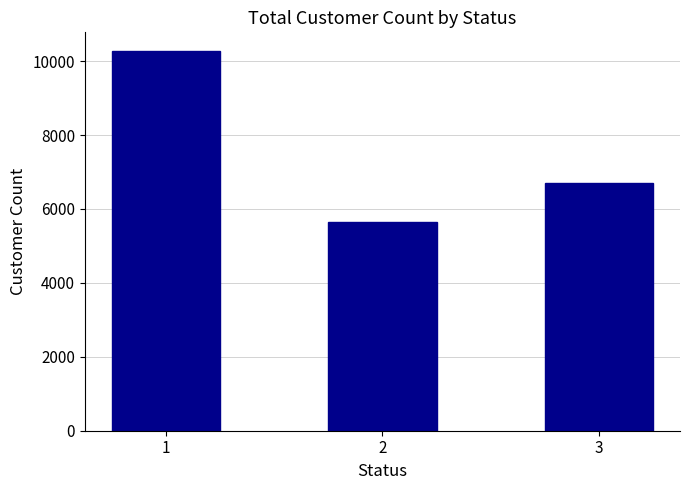

What is the value of the 1st bar from the left?

10266